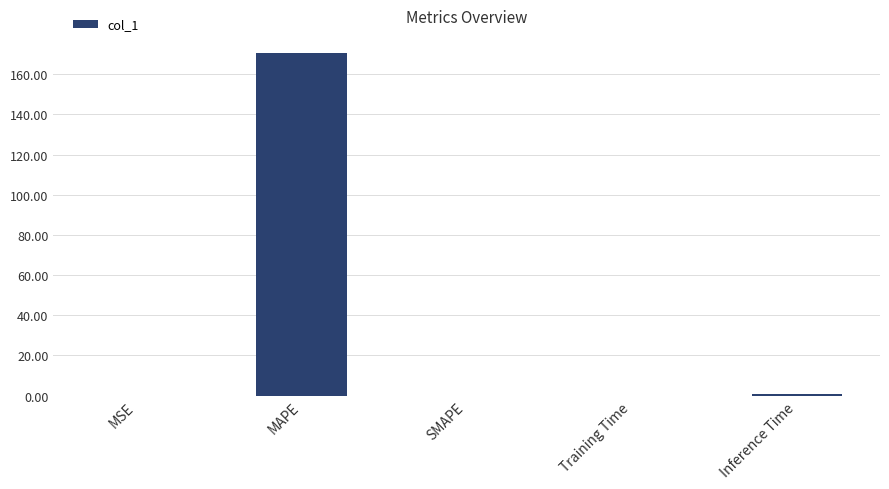

The chart shows a value of 170.5 at MAPE. True or false?

True